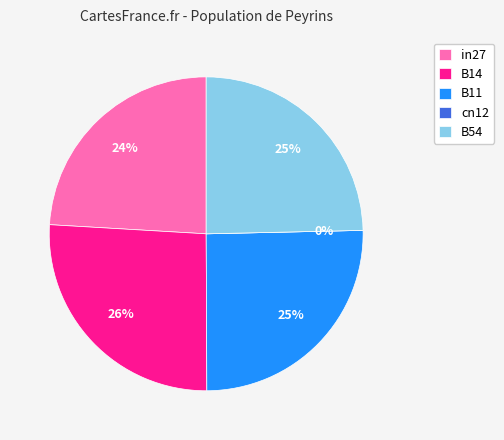

What percentage do B14 and cn12 together represent?

26.0%